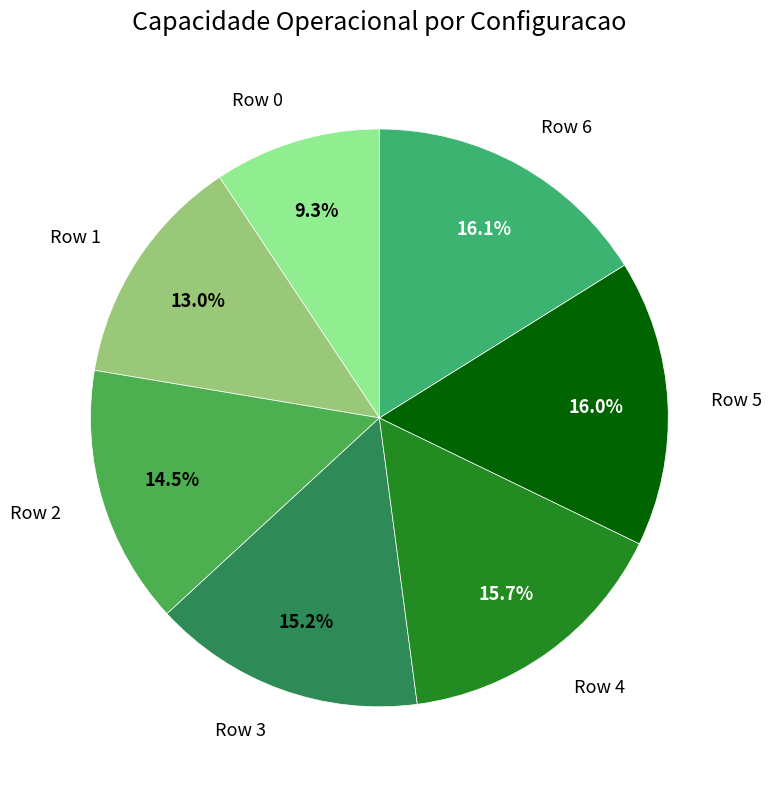

How many segments does this pie chart have?

7